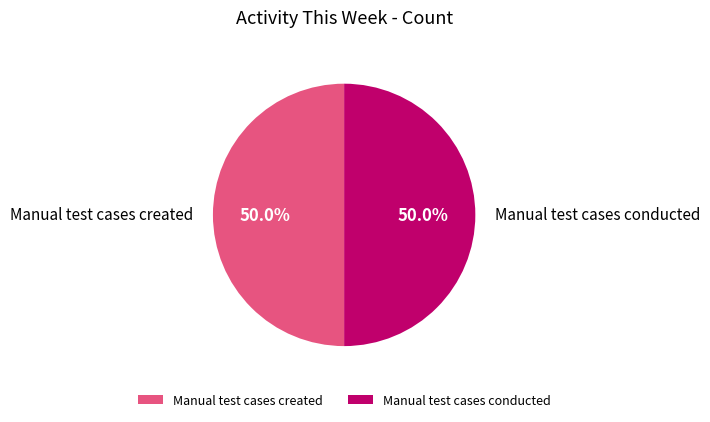

How many segments does this pie chart have?

2